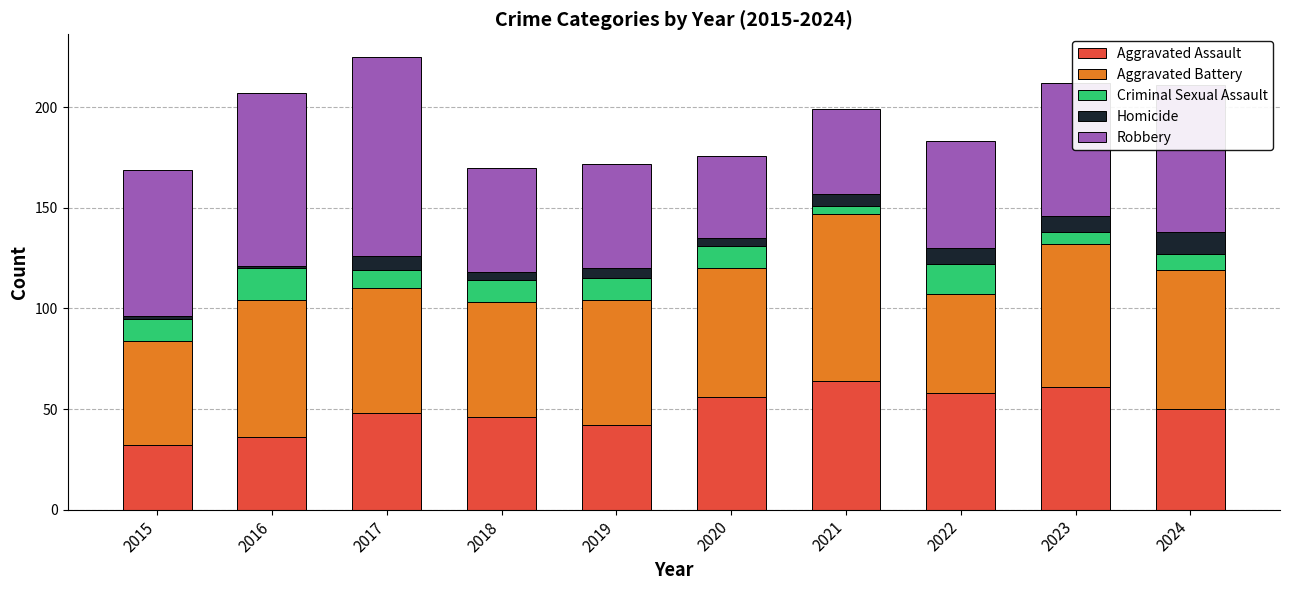

What is the difference between the maximum and minimum values in the Aggravated Assault series?

32